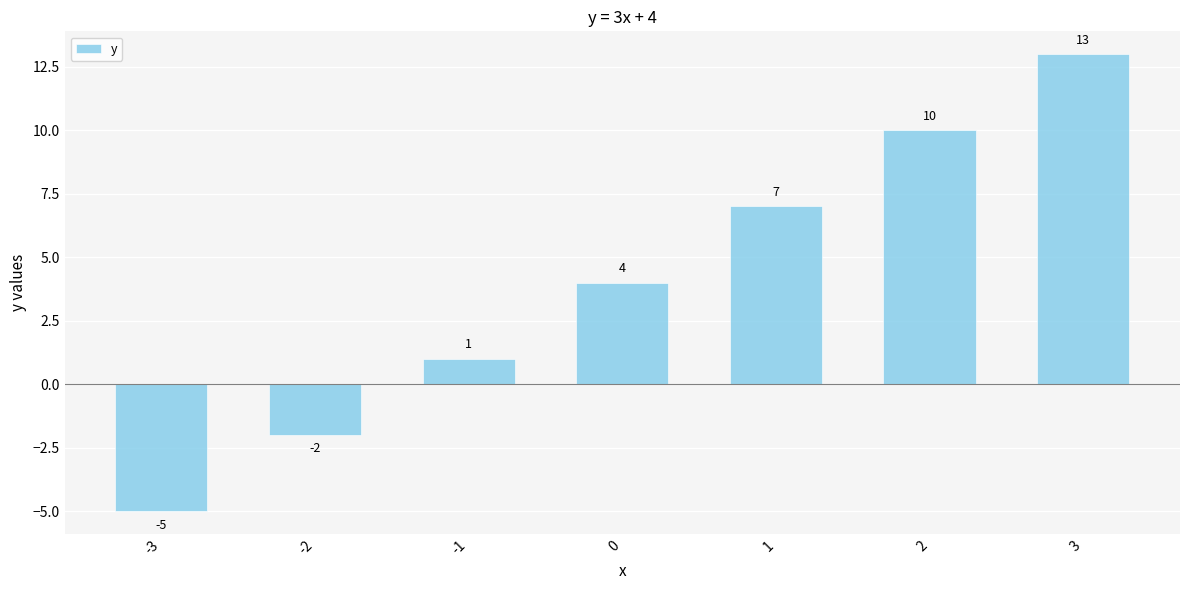

Which has a higher value, -1 or -3?

-1